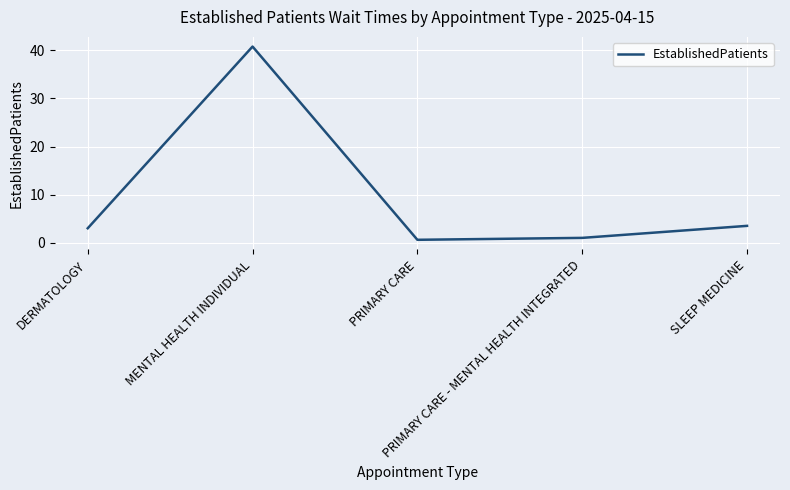

How many interior local valleys (lower than both neighbors) does the data have?

1